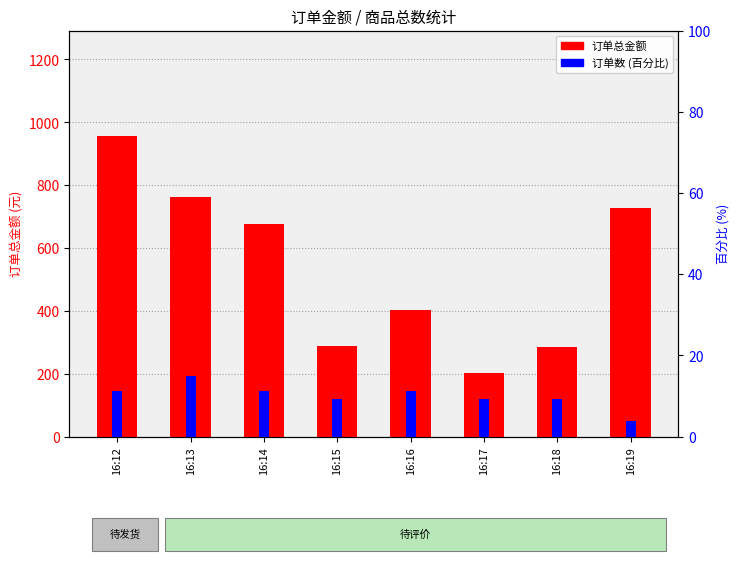

At which category does the chart reach its peak across all series?

16:12